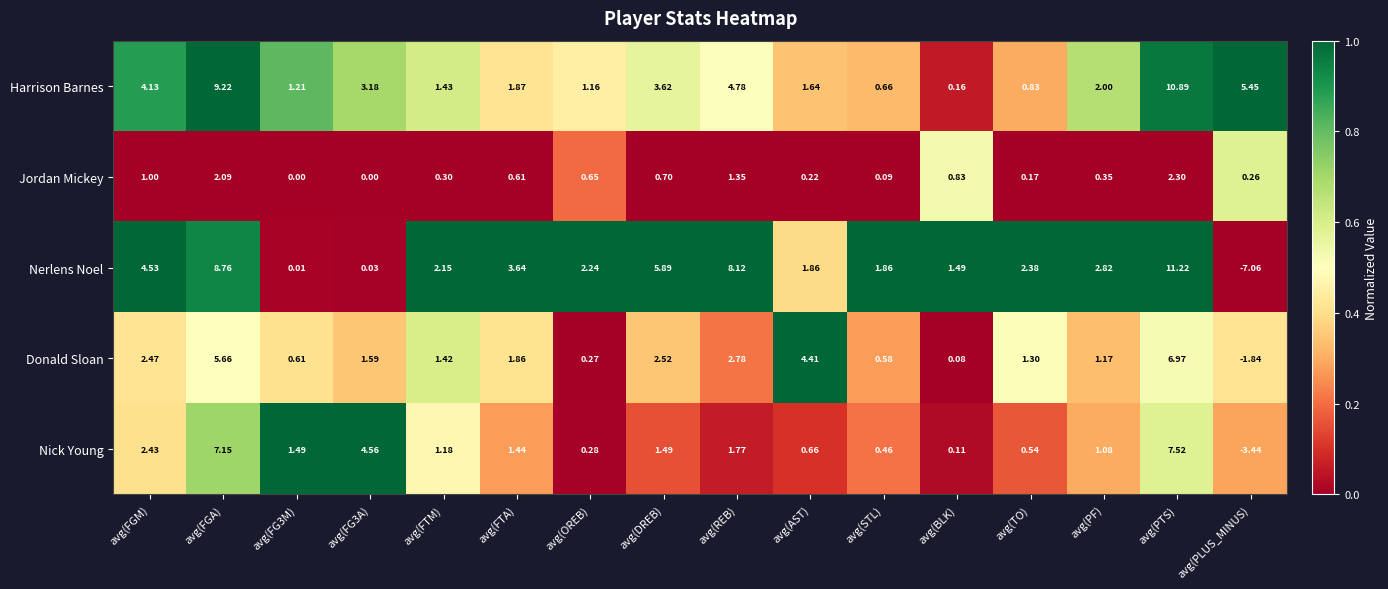

Which series changed the most between avg(REB) and avg(TO)?

Nerlens Noel